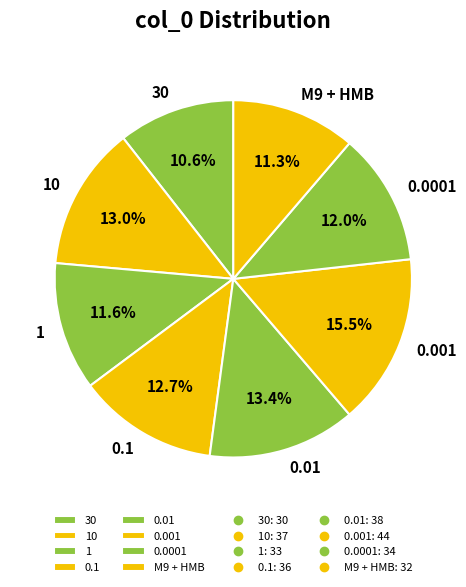

What is the total percentage of M9 + HMB and 0.001?

26.8%